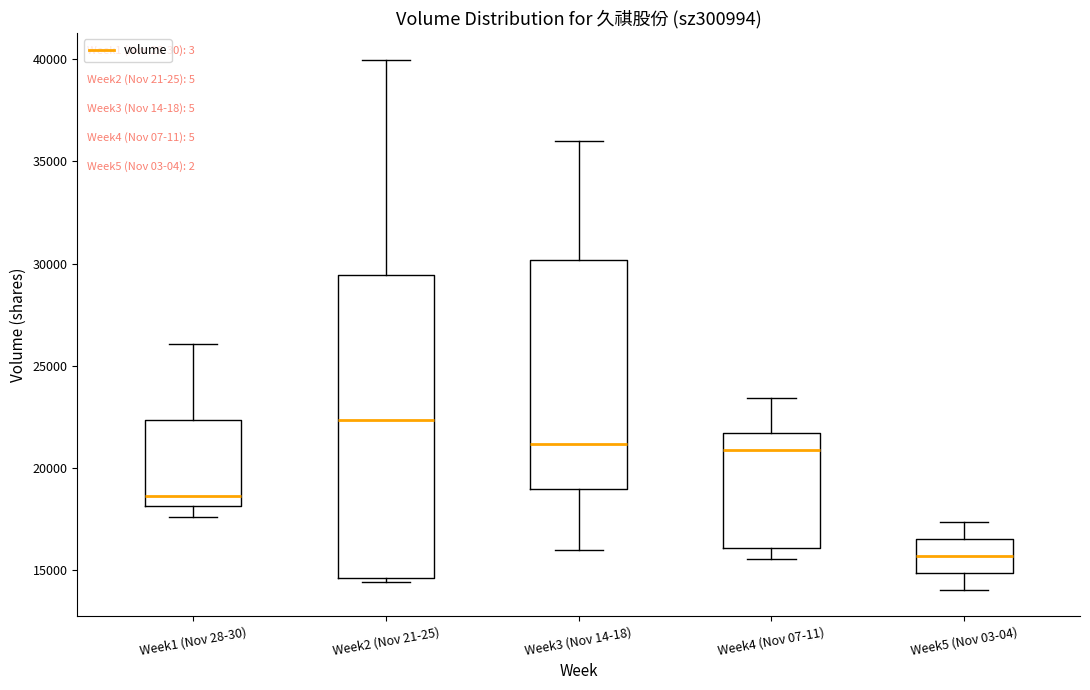

Reading left to right, transcribe this box plot: for each box, give where its median line is, the range the box spans, and where its two whiskers end, as read against the y-axis. The values are not printed on the chart, so give them approximately, as read against the axis.

Week1 (Nov 28-30): median 18500, box 18000 to 22500, whiskers 17500 to 26000
Week2 (Nov 21-25): median 22500, box 14500 to 29500, whiskers 14500 (just below the box's lower edge) to 40000
Week3 (Nov 14-18): median 21000, box 19000 to 30000, whiskers 16000 to 36000
Week4 (Nov 07-11): median 21000, box 16000 to 21500, whiskers 15500 to 23500
Week5 (Nov 03-04): median 15500, box 15000 to 16500, whiskers 14000 to 17500